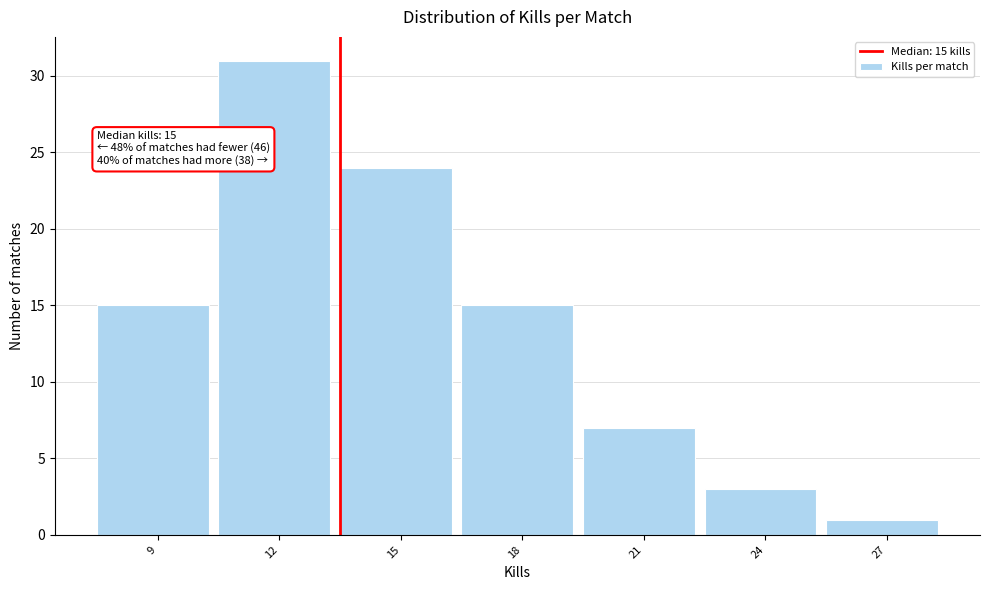

Reading left to right, list all the values displayed in this chart.

15	31	24	15	7	3	1